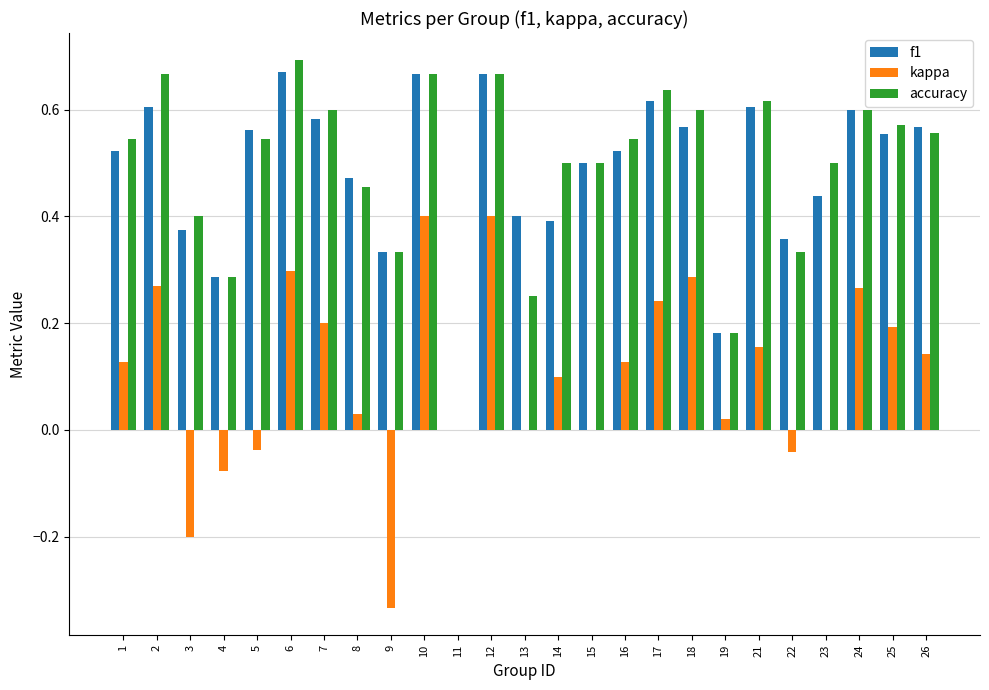

True or false: kappa has a value of 0.0 at 11.

True